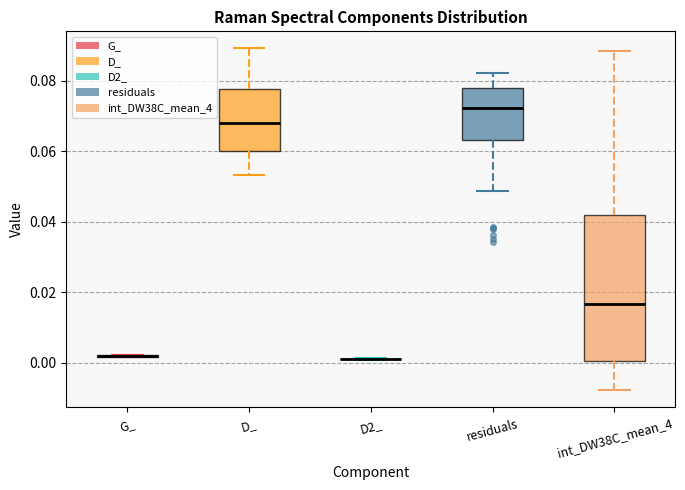

Reading left to right, read every box against the y-axis: the position of its median line, the range the box covers, and the ends of its whiskers. The values are not printed on the chart, so give them approximately, as read against the axis.

G_: box collapsed to a line at 0.002, whiskers 0.002 to 0.002
D_: median 0.068, box 0.060 to 0.078, whiskers 0.054 to 0.090
D2_: box collapsed to a line at 0.002, whiskers 0.000 to 0.002
residuals: median 0.072, box 0.064 to 0.078, whiskers 0.048 to 0.082
int_DW38C_mean_4: median 0.016, box 0.000 to 0.042, whiskers -0.008 to 0.088